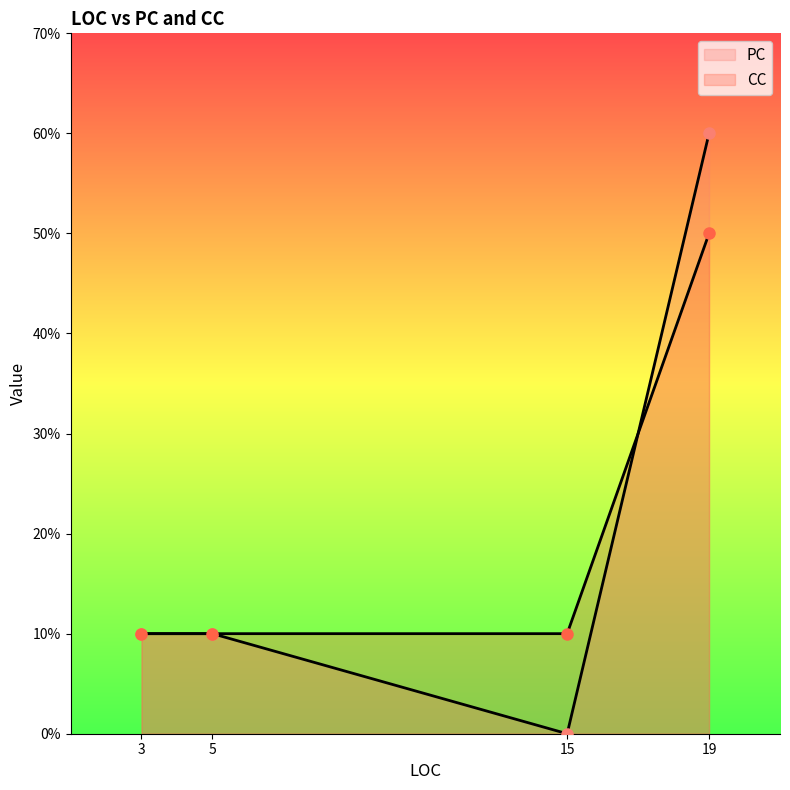

Does the chart have visible grid lines?

No